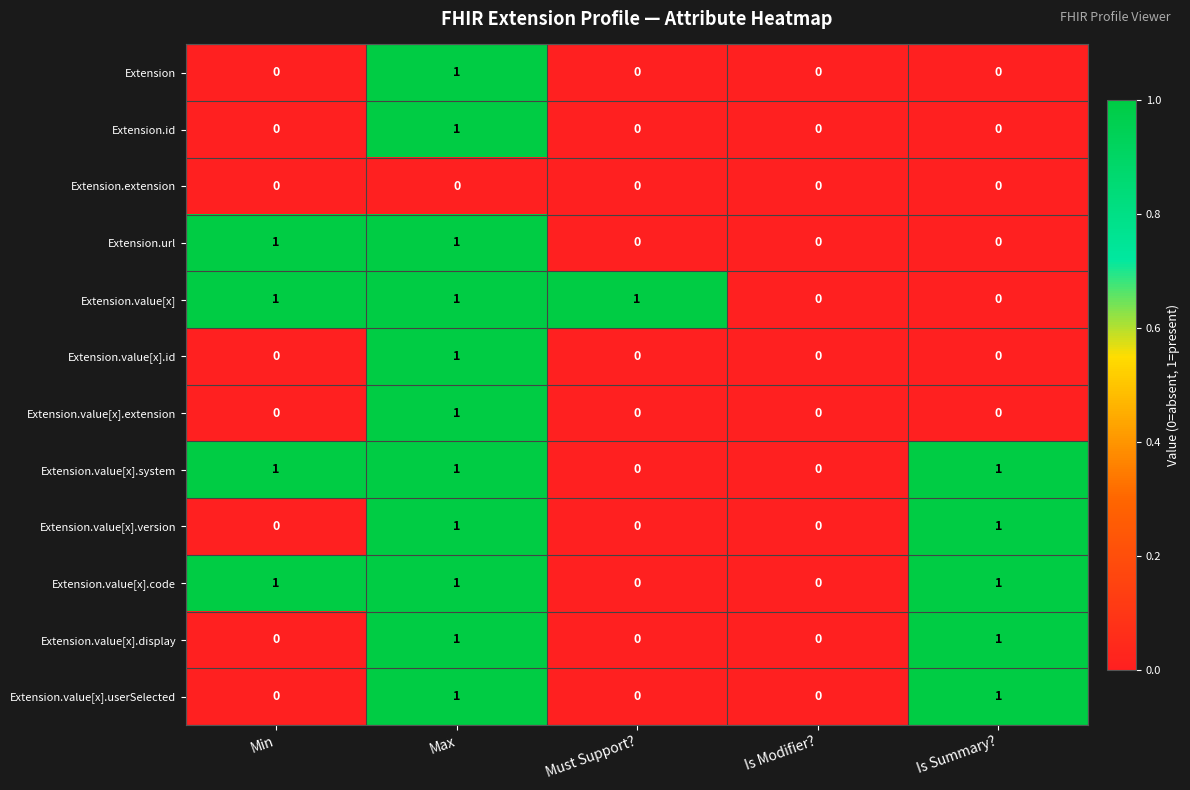

What is the total value across all series at Min?

4